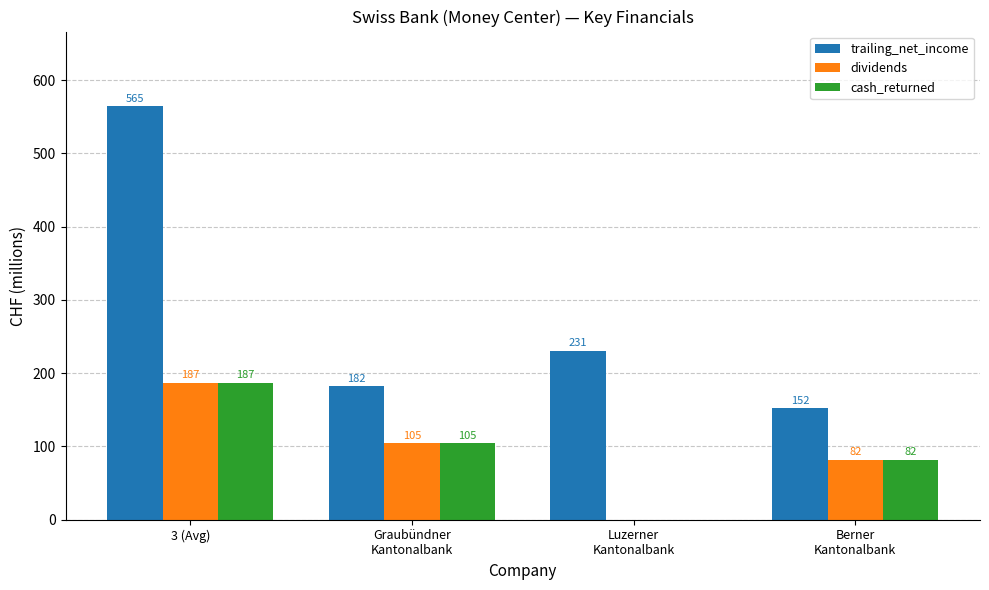

At which label does cash_returned first exceed 105?

3 (Avg)